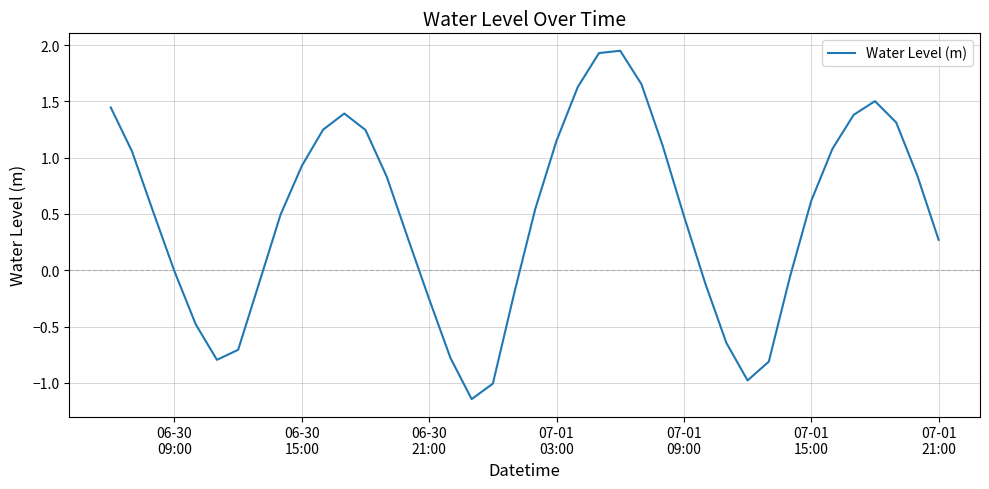

What is the difference between the maximum and minimum values?

3.1